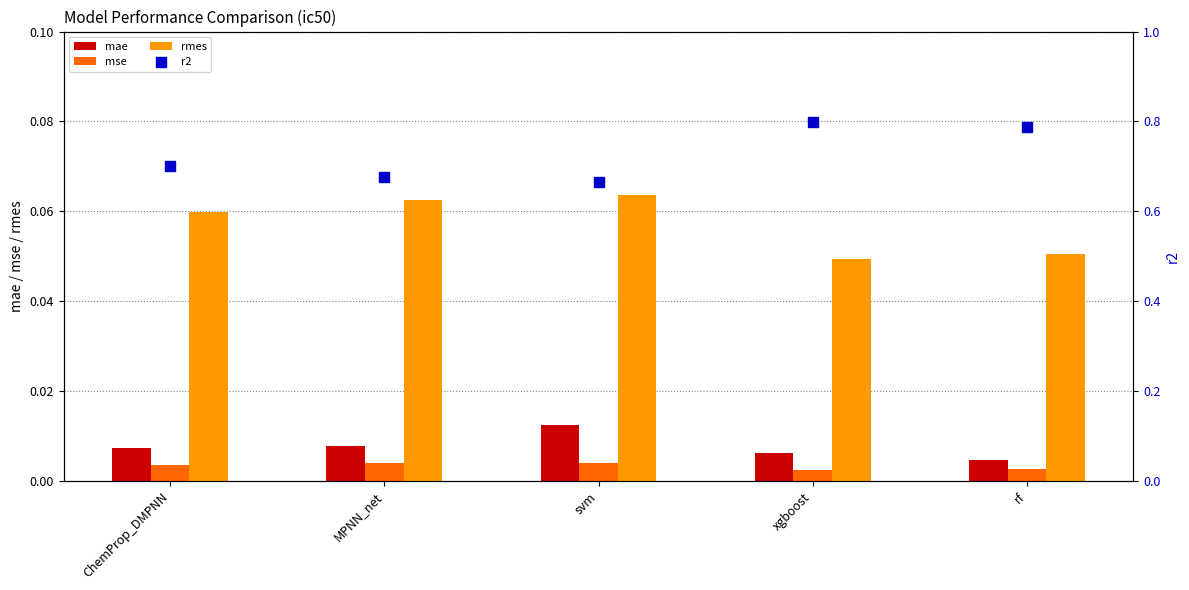

Which series reaches the maximum Y coordinate?

r2